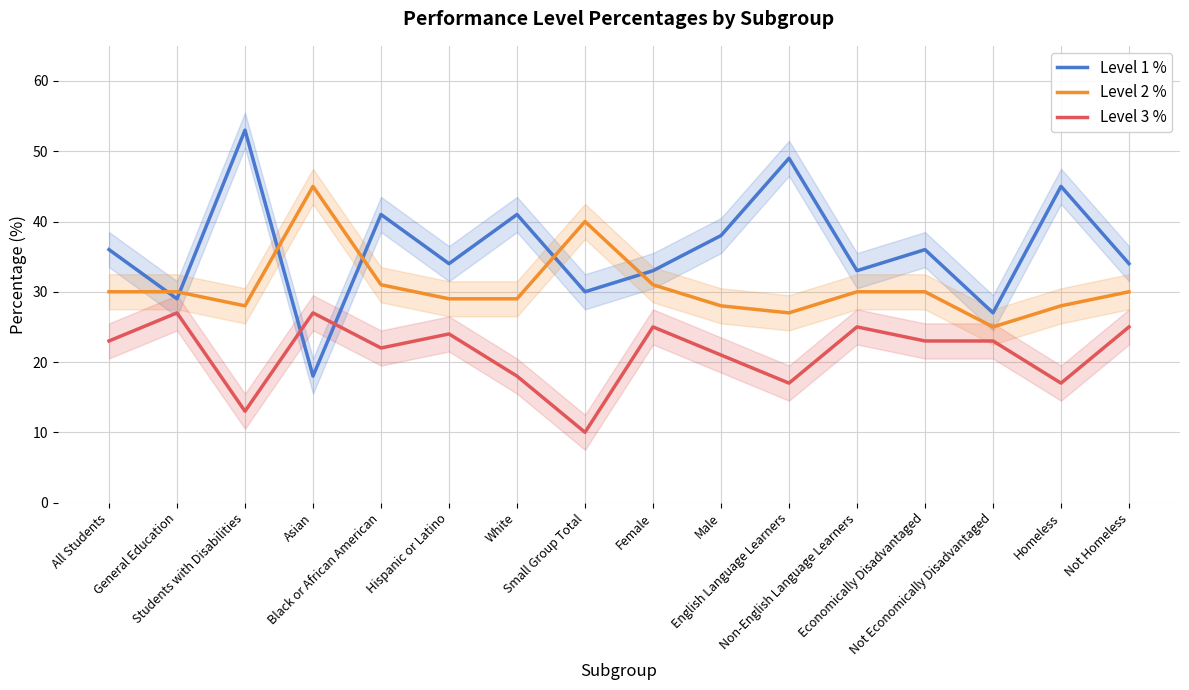

What value does the Level 2 % series have at Black or African American?

31